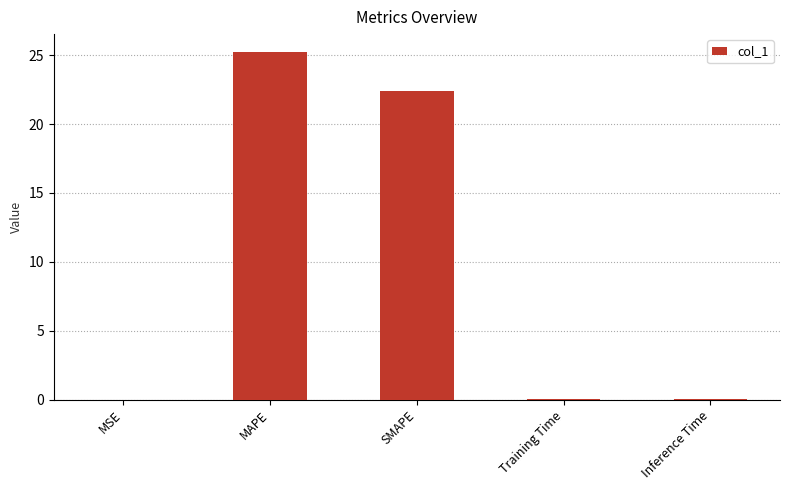

True or false: the data shows 0.1 at Inference Time.

True